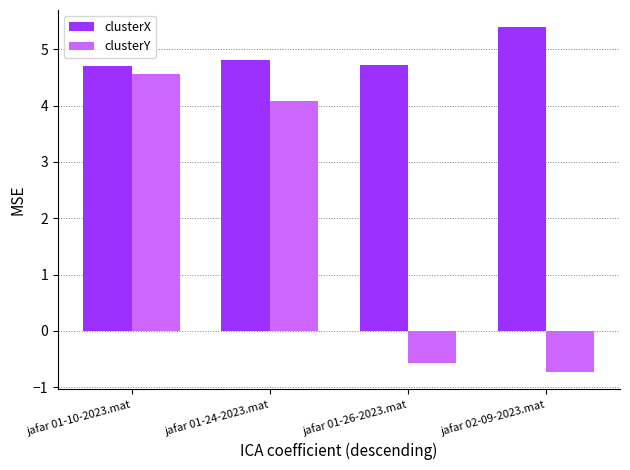

Which series has the widest spread of values?

clusterY